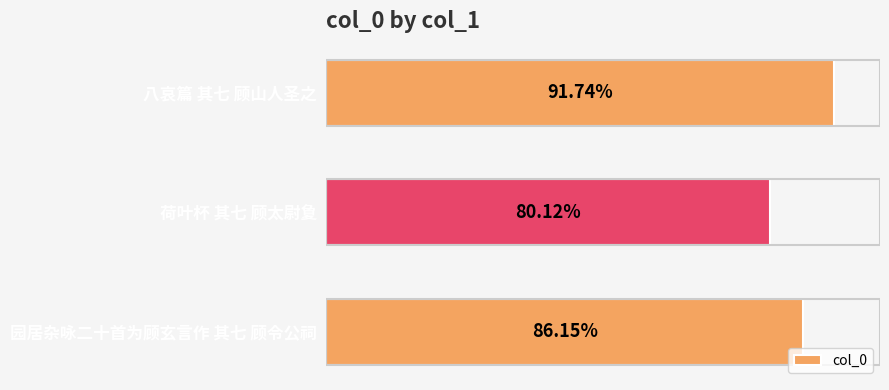

Are the bars horizontal?

Yes